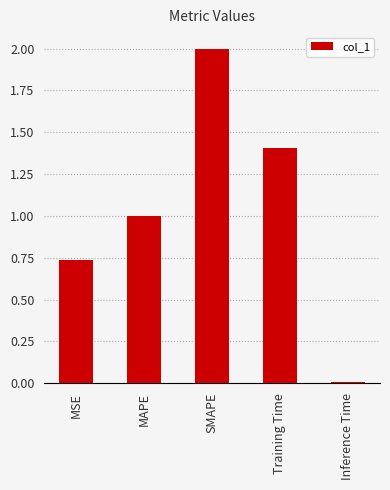

The value at SMAPE is 2.0. True or false?

True